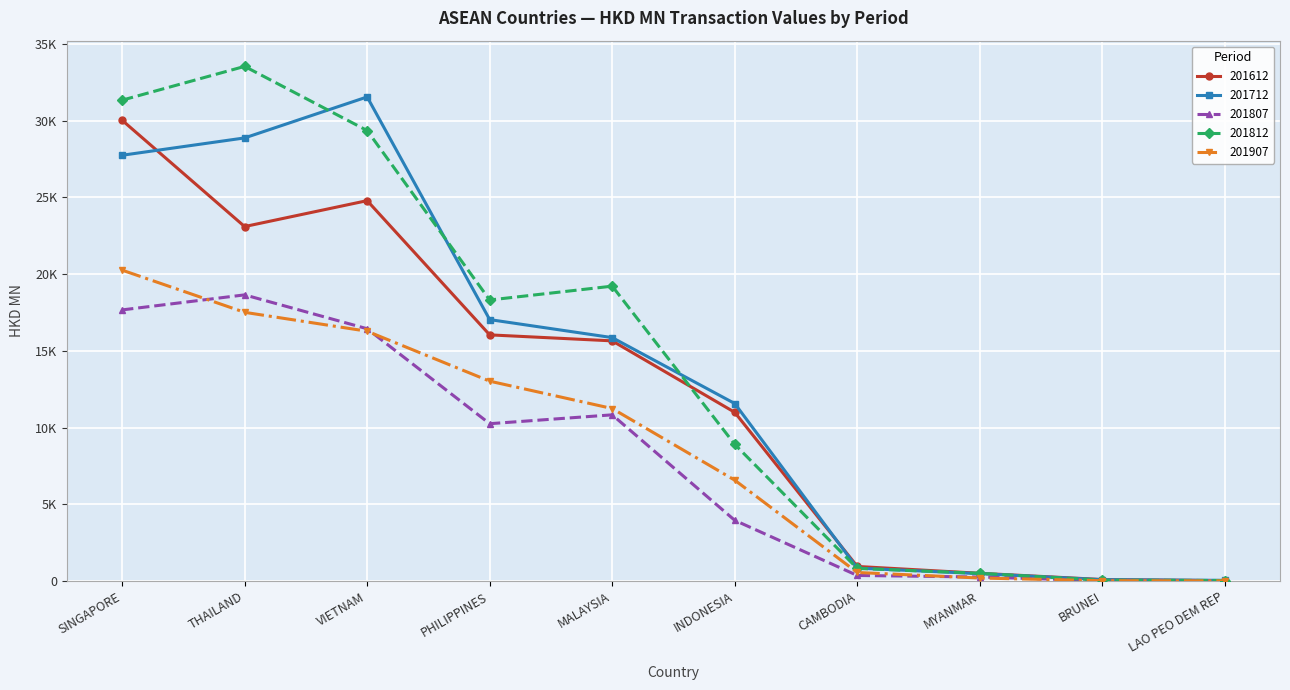

What is the average value of the 201612 series?

12220.6